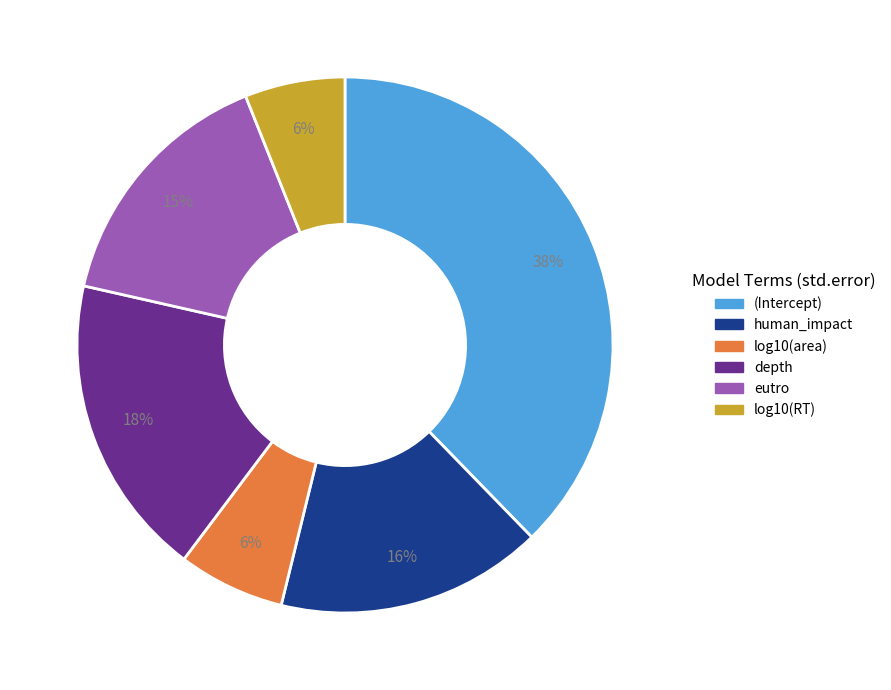

How many slices are in this pie chart?

6